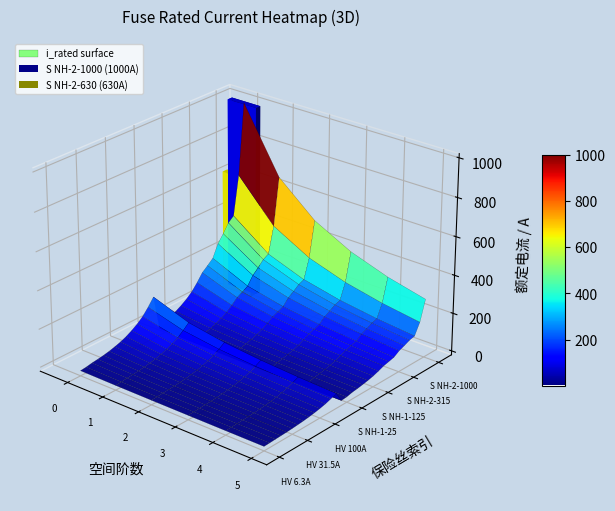

The value at 23 is 352.0. True or false?

False